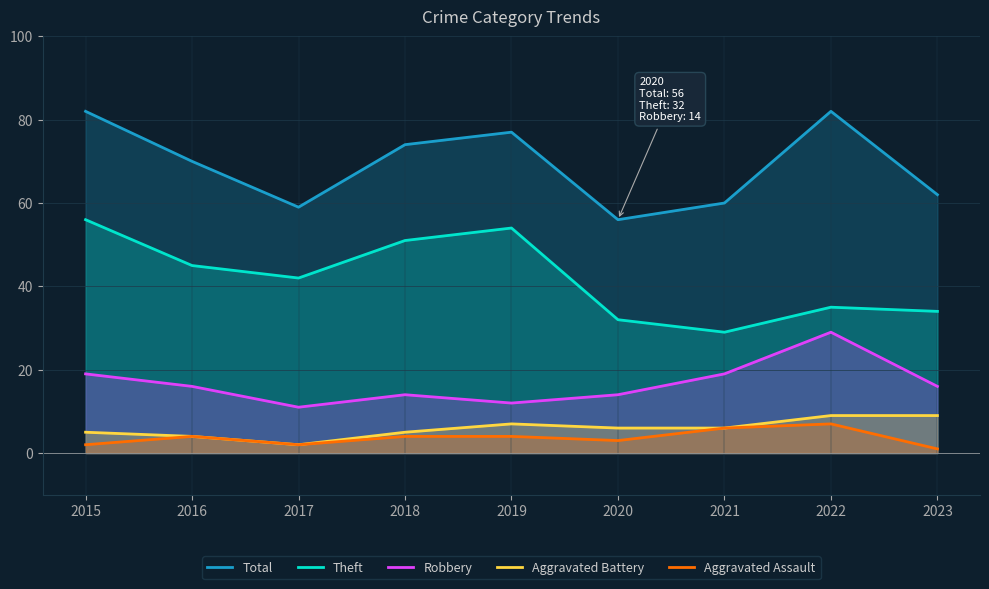

What is the sum of all Robbery values?

150